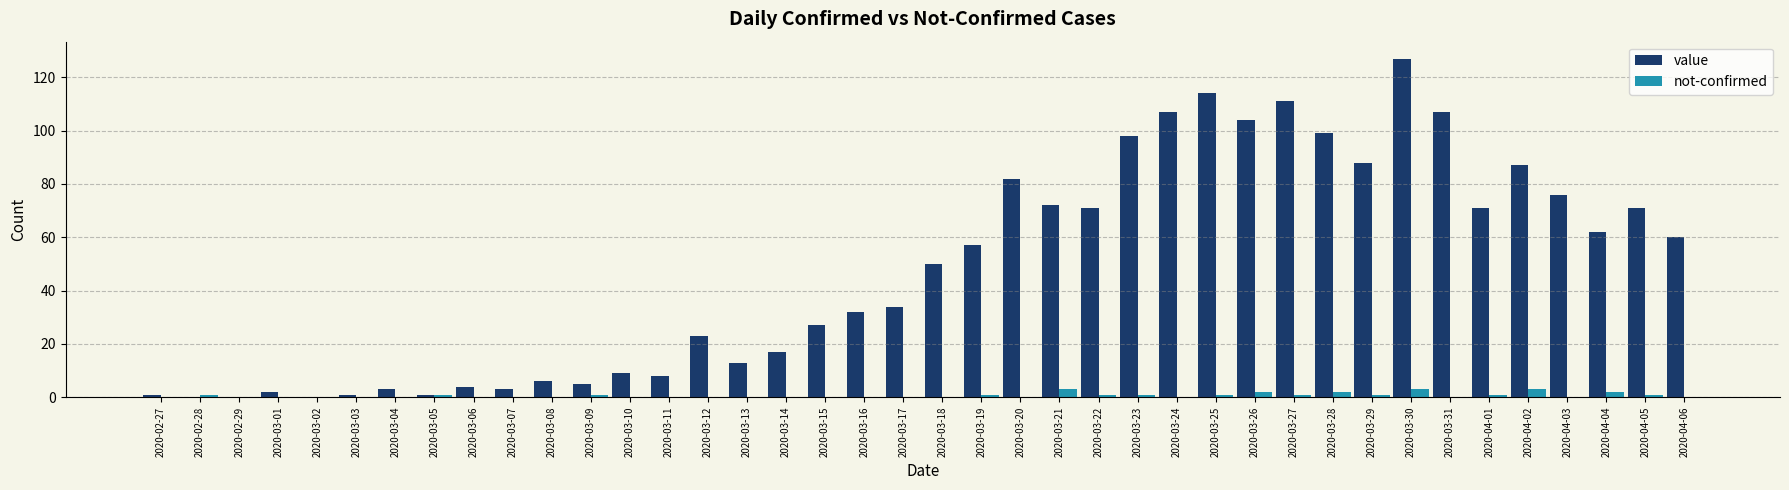

Is it true that value equals 23 at 2020-03-12?

True